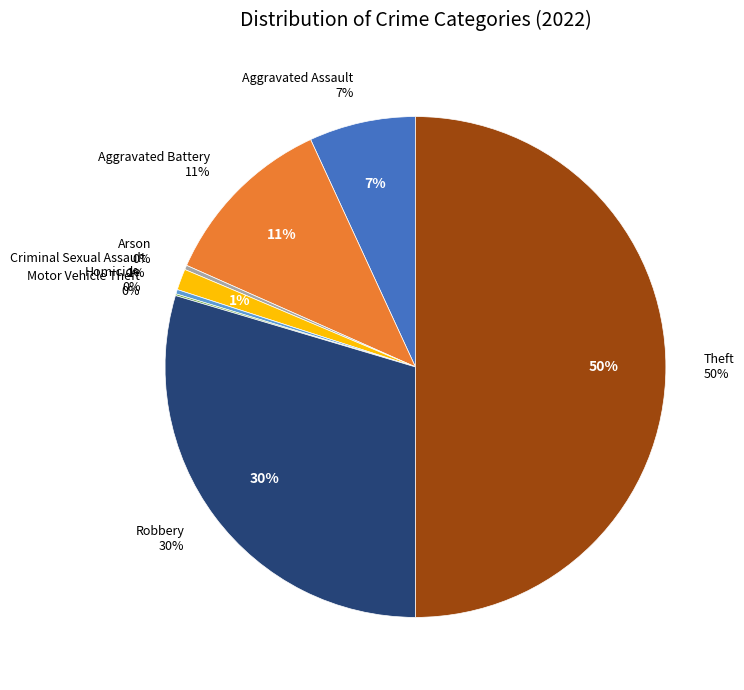

Is it true that Theft is 50% of the pie?

True